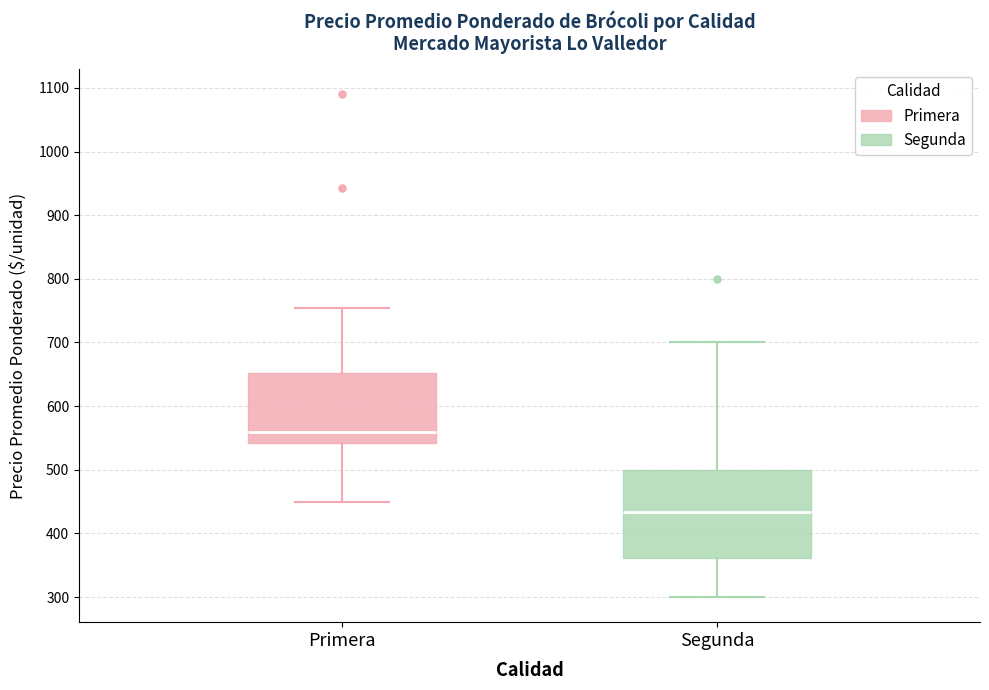

Reading left to right, transcribe this box plot: for each box, give where its median line is, the range the box spans, and where its two whiskers end, as read against the y-axis. The values are not printed on the chart, so give them approximately, as read against the axis.

Primera: median 560, box 540 to 650, whiskers 450 to 750
Segunda: median 430, box 360 to 500, whiskers 300 to 700